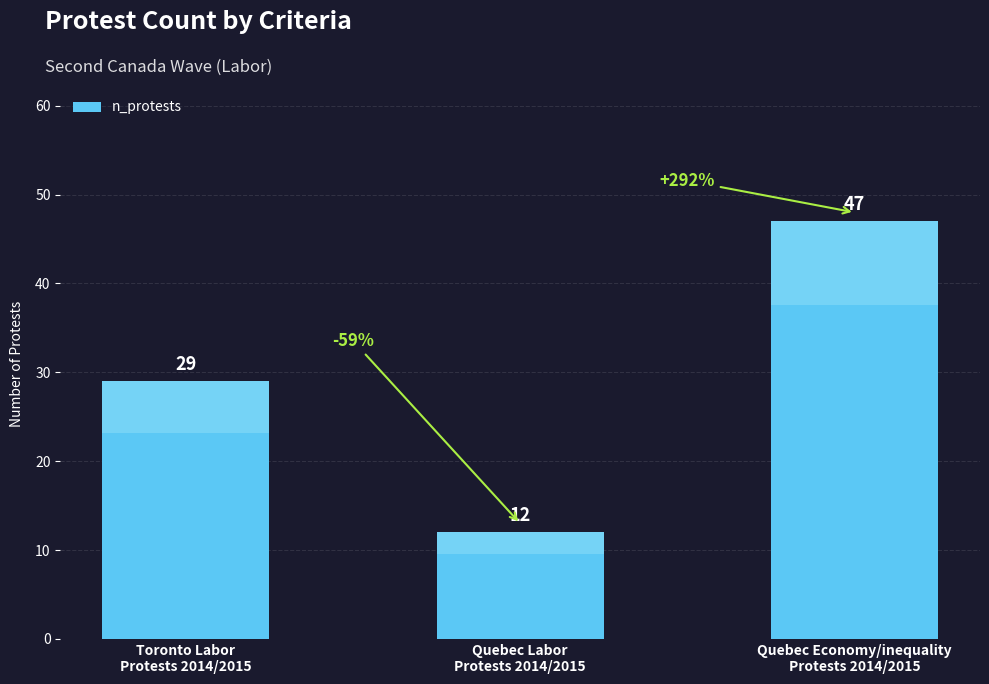

Approximately how many times larger is the value at Quebec Economy/inequality
Protests 2014/2015 compared to Quebec Labor
Protests 2014/2015?

3.9